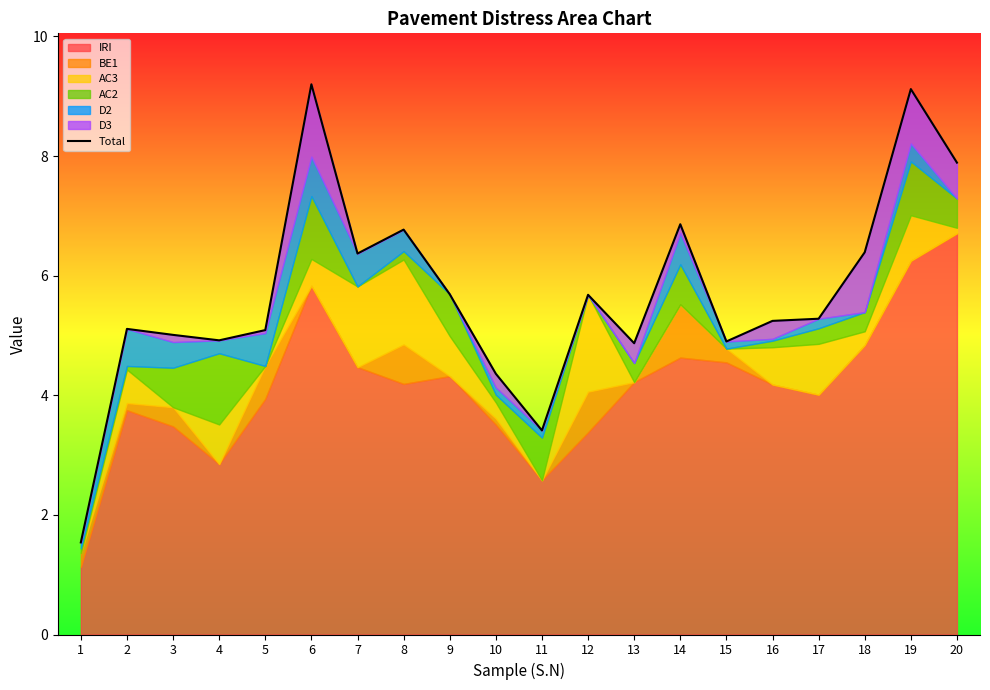

True or false: there are more than 2 points higher than both neighbors.

True